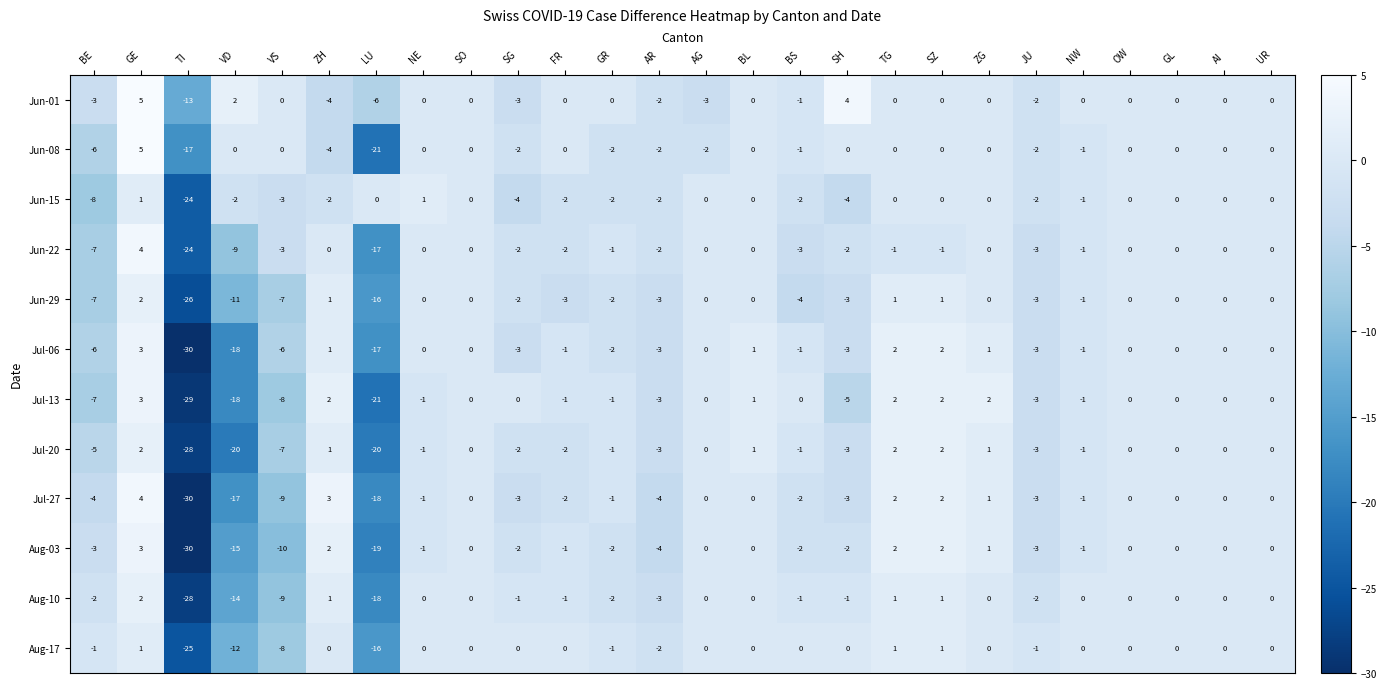

True or false: Jun-15 has a value of 8 at TG.

False